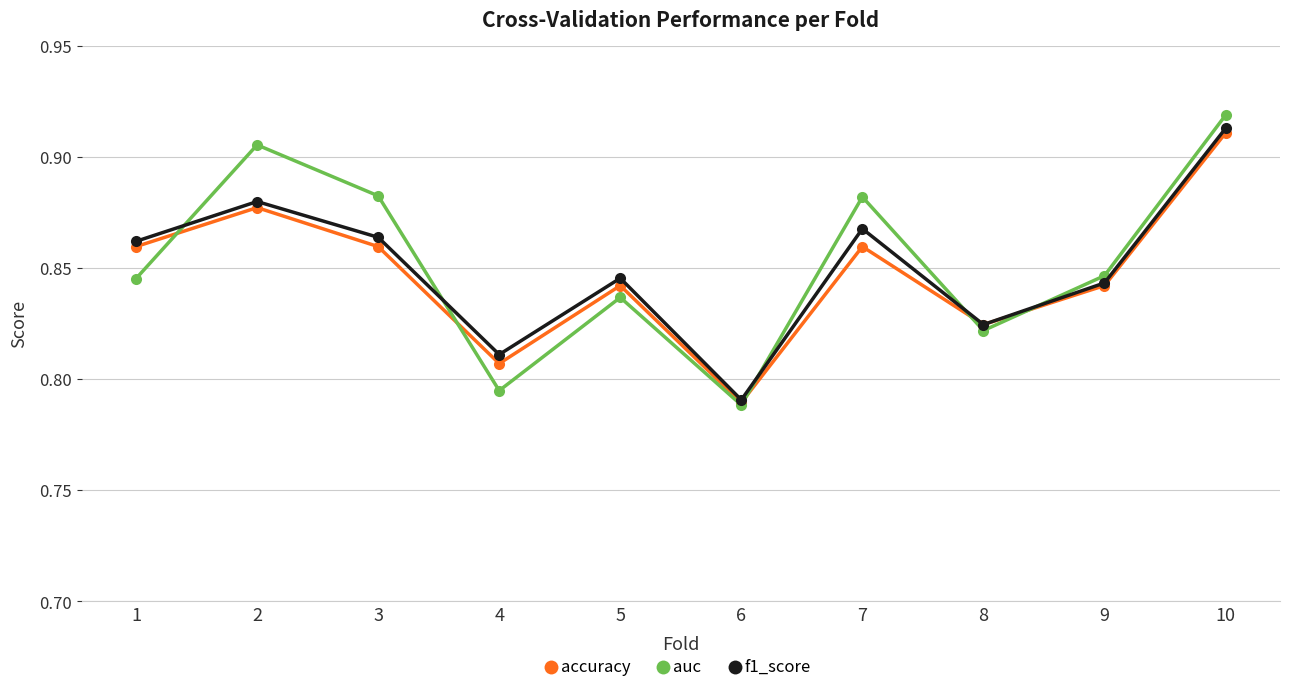

What is the total value across all series at 8?

2.5